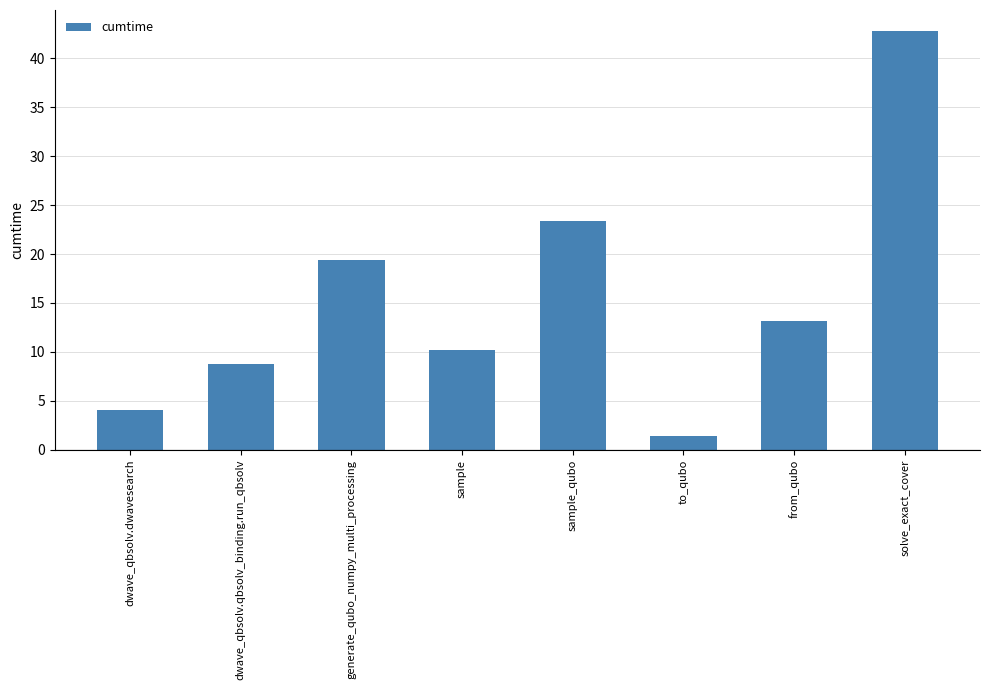

Are the bars horizontal?

No